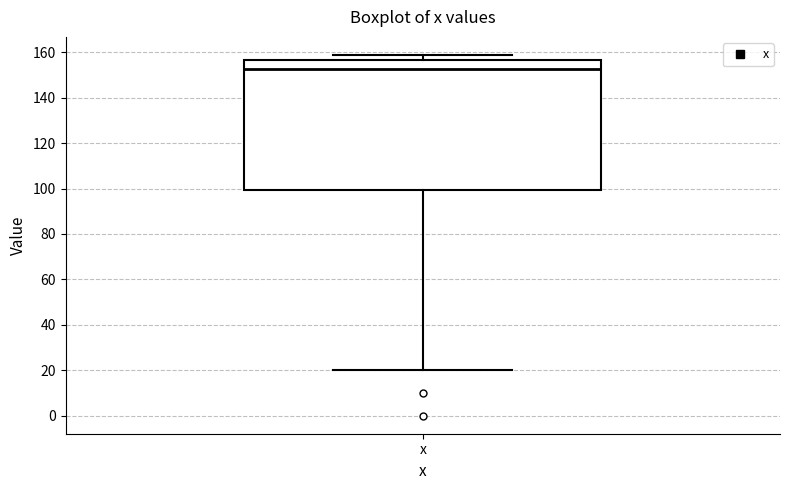

Transcribe this box plot: give where the median line is, the range the box spans, and where the two whiskers end, as read against the y-axis. The values are not printed on the chart, so give them approximately, as read against the axis.

median 152, box 100 to 156, whiskers 20 to 158